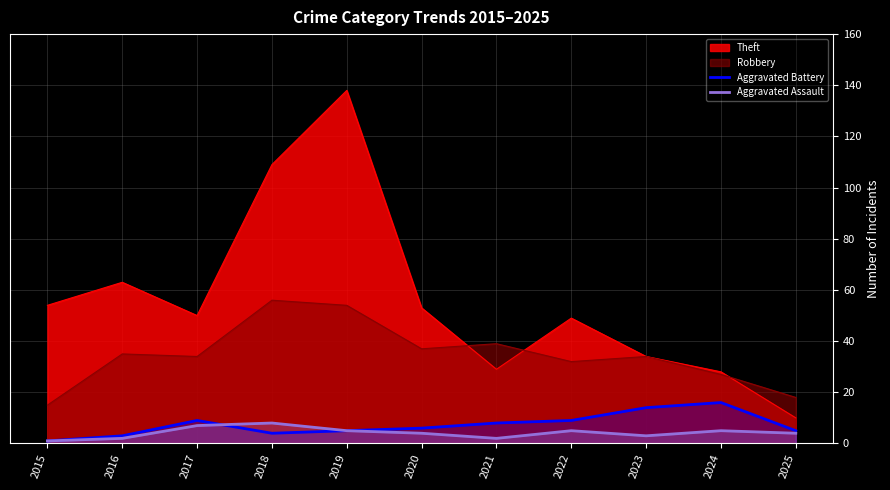

At which category is the sum across all series the highest?

2019